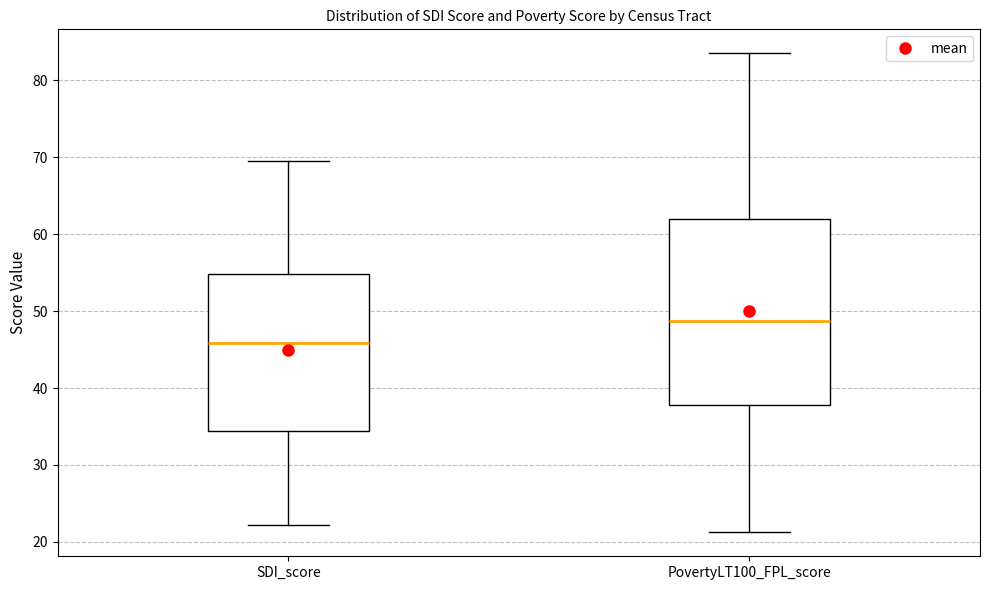

Reading left to right, transcribe this box plot: for each box, give where its median line is, the range the box spans, and where its two whiskers end, as read against the y-axis. The values are not printed on the chart, so give them approximately, as read against the axis.

SDI_score: median 46, box 34 to 55, whiskers 22 to 70
PovertyLT100_FPL_score: median 49, box 38 to 62, whiskers 21 to 84